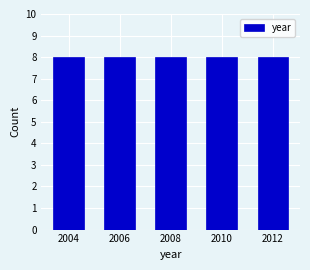

What is the height of the bar covering 2007 to 2009 on the x-axis? The values are not printed on the chart, so give them approximately, as read against the axis.

8